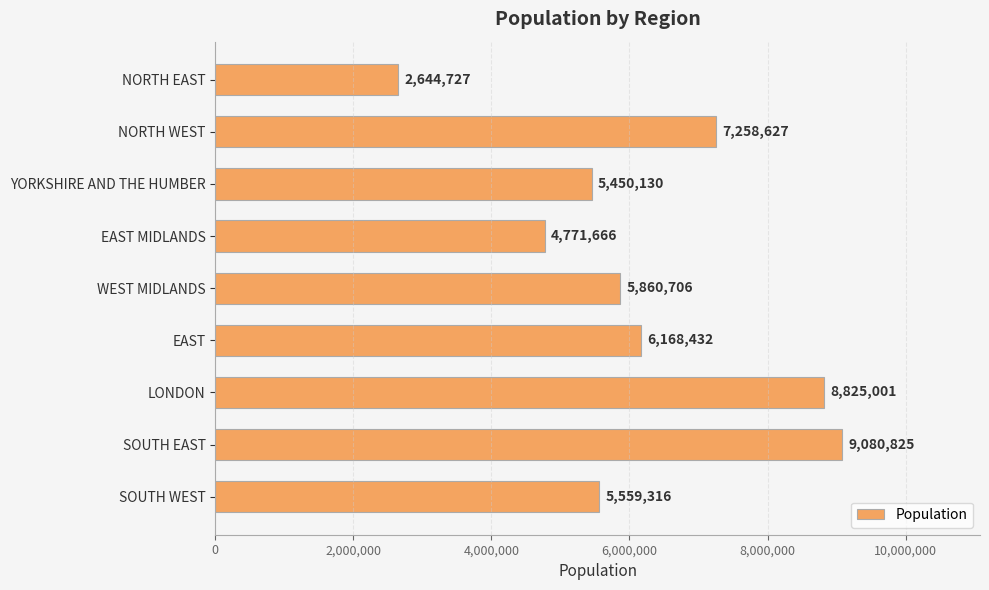

Are the bars grouped side by side (vs. stacked)?

No